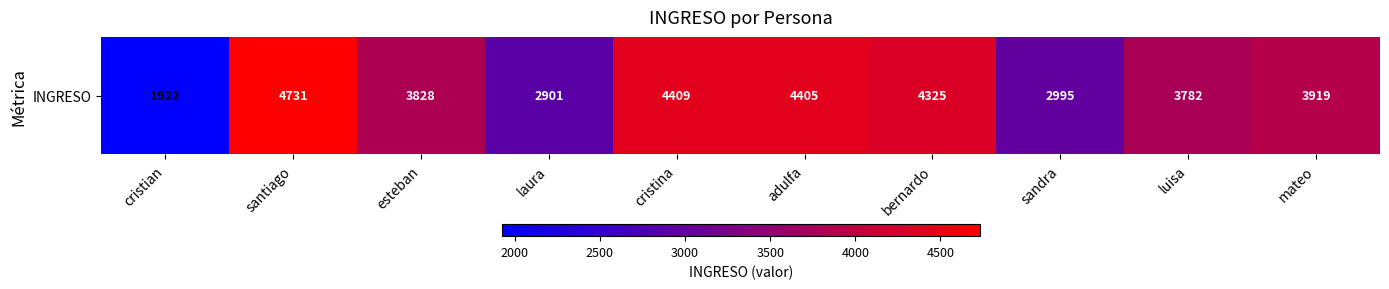

What is the difference between the maximum and minimum values?

2809